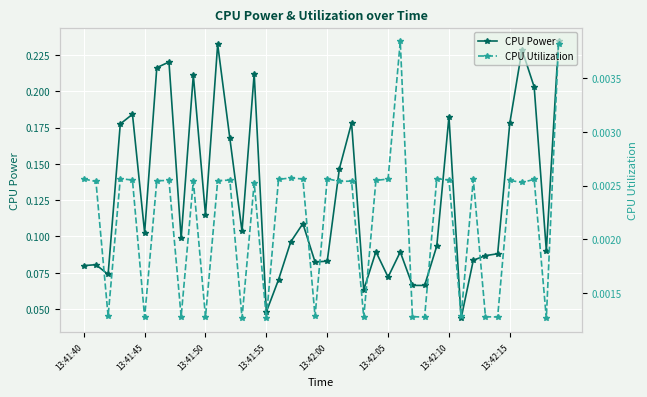

True or false: CPU Power and CPU Utilization cross at least once.

False